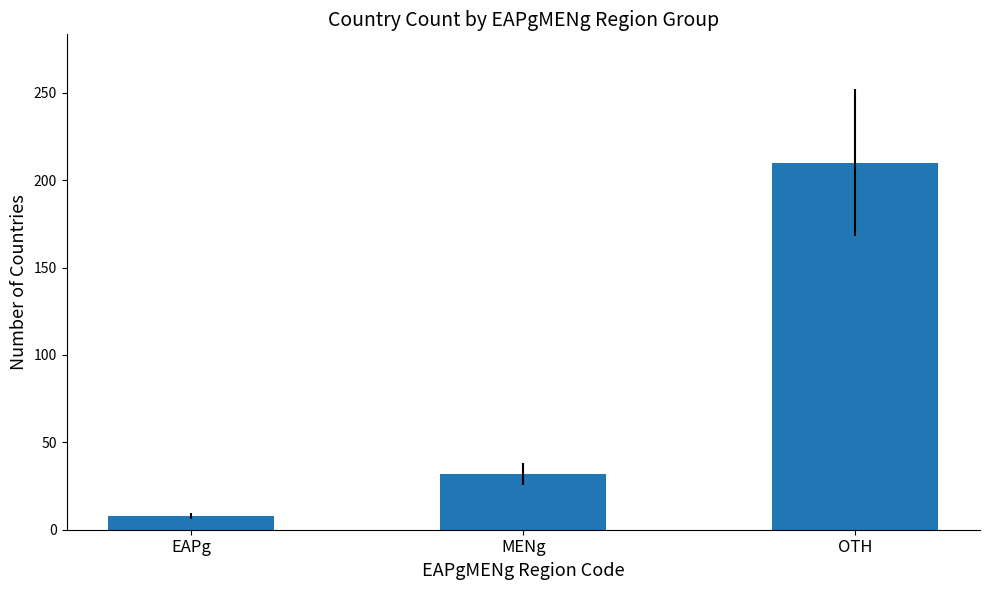

Approximately how many times larger is the value at MENg compared to EAPg?

4.0